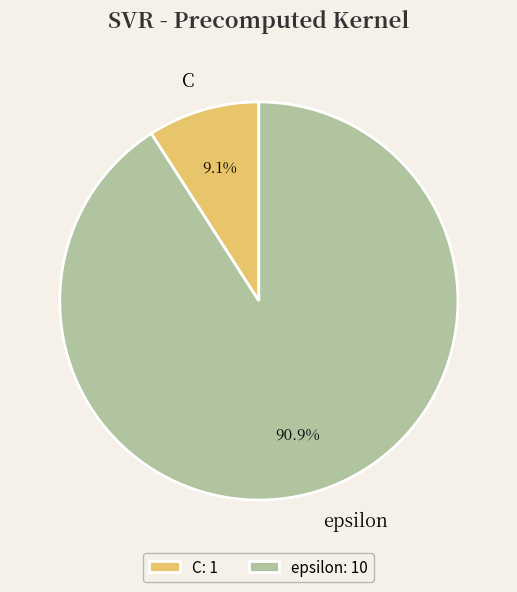

Between epsilon and C, which is larger?

epsilon